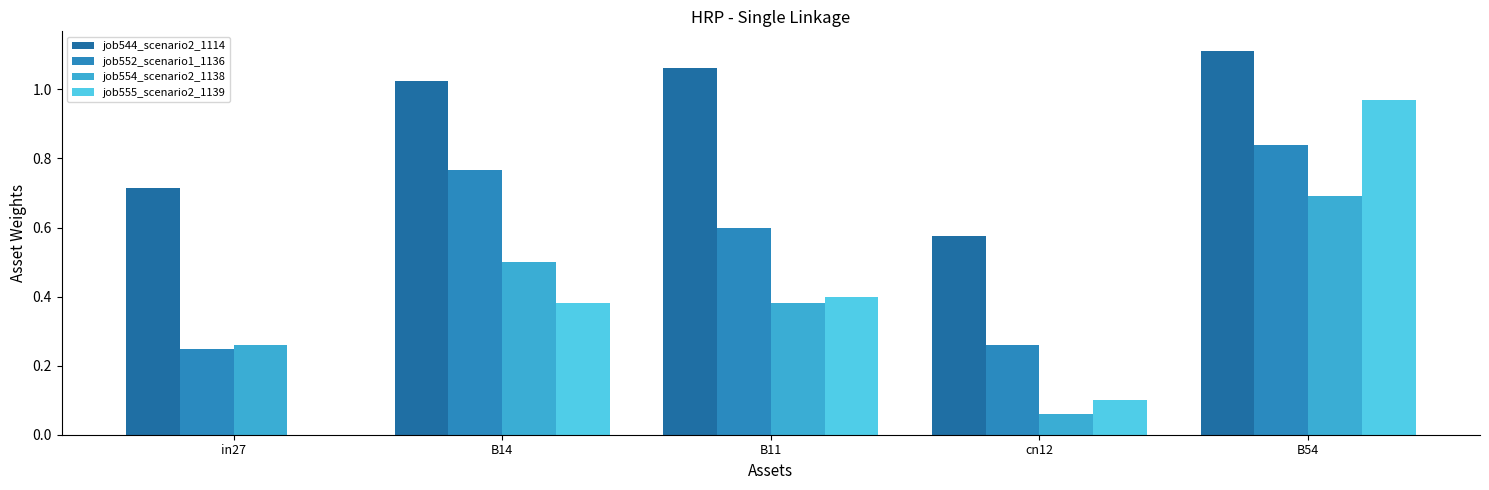

Is it true that job544_scenario2_1114 equals 1.7 at B11?

False